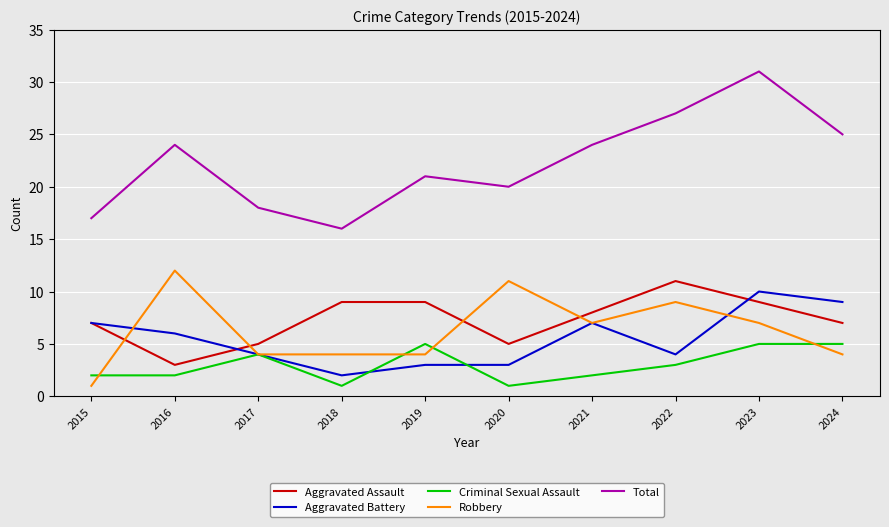

What is the lowest value of the Aggravated Assault series?

3